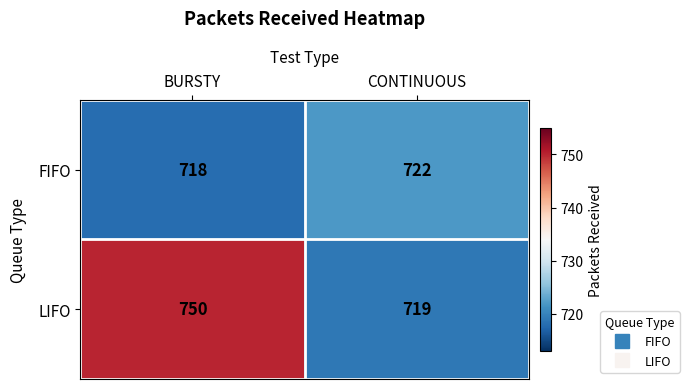

At which category is the sum across all series the highest?

BURSTY